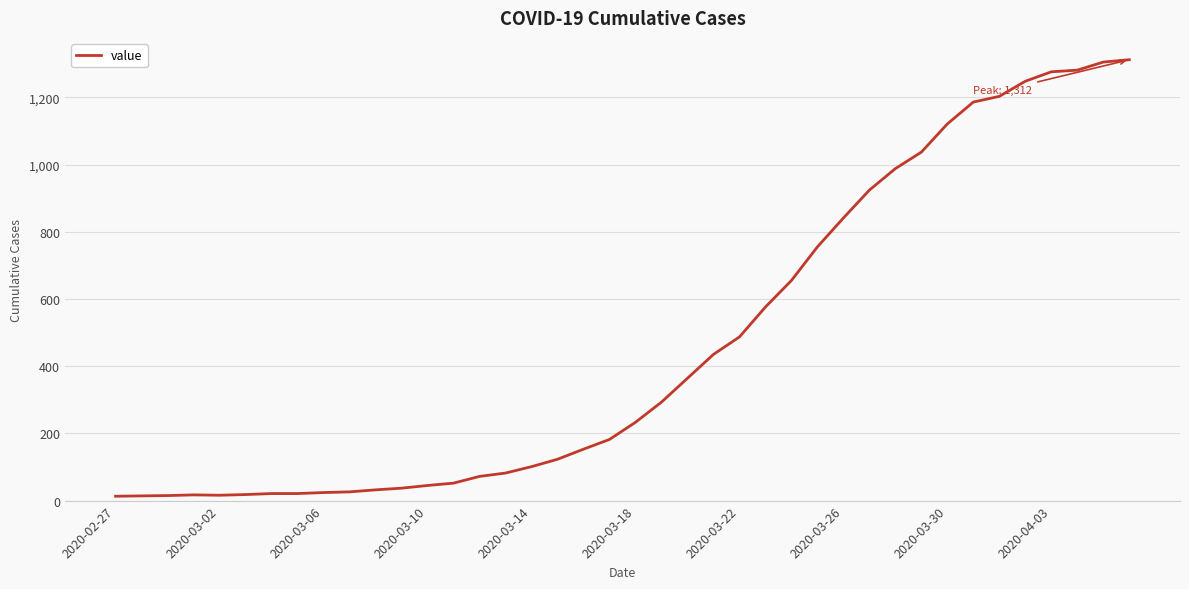

What is the greatest value displayed?

1312